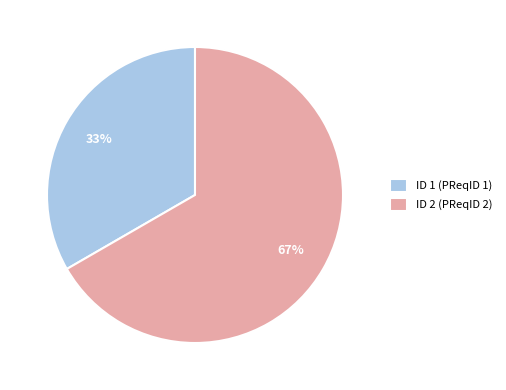

Which category has the biggest portion of the pie?

ID 2 (PReqID 2)